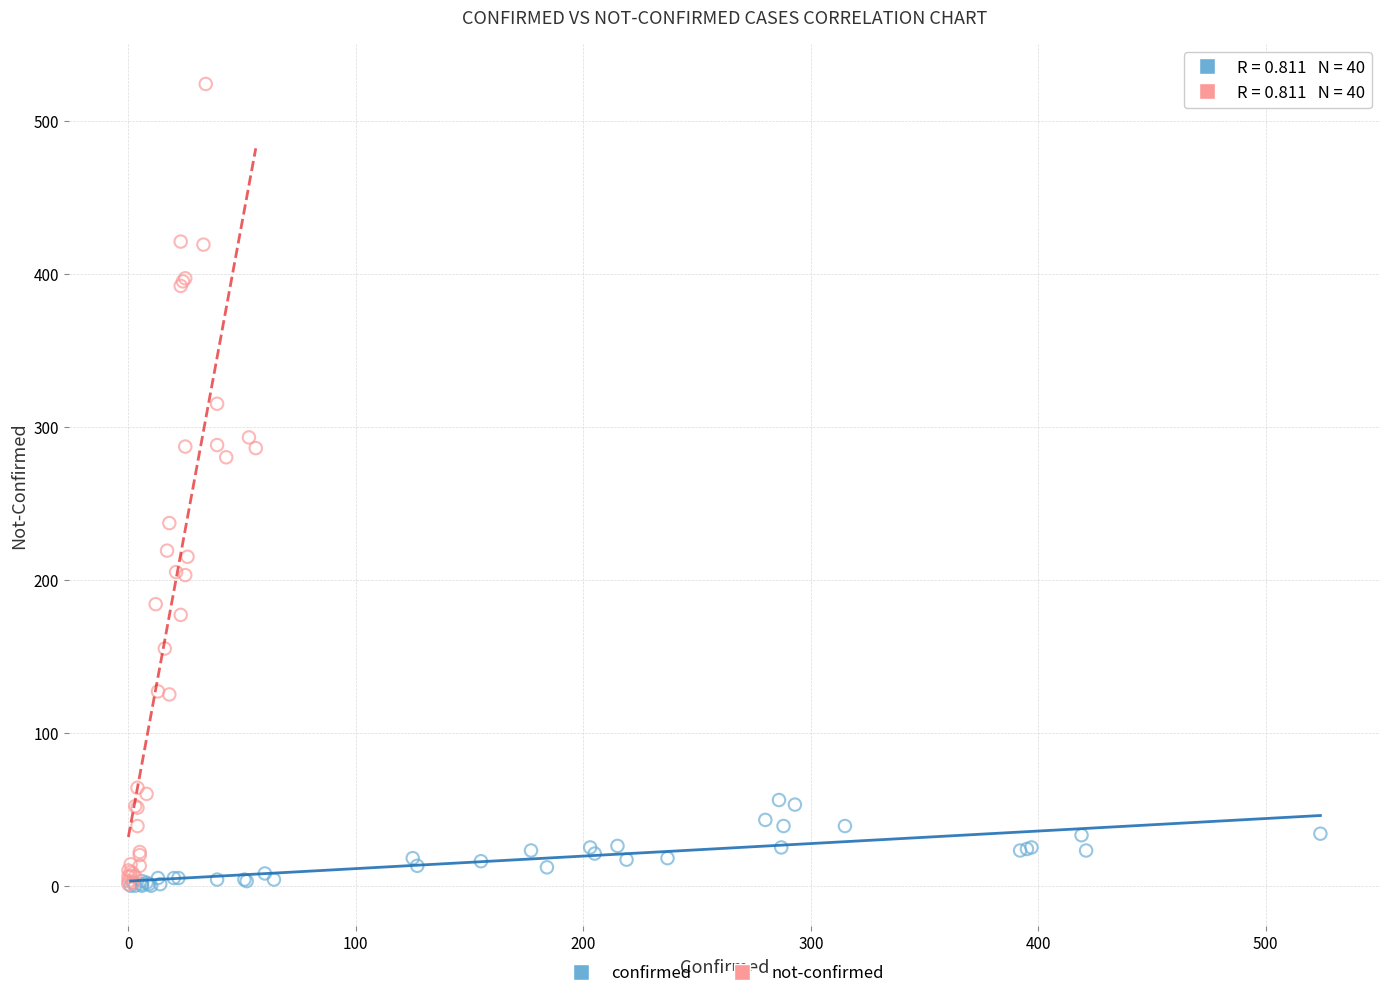

Which series contains the highest Y value?

not-confirmed